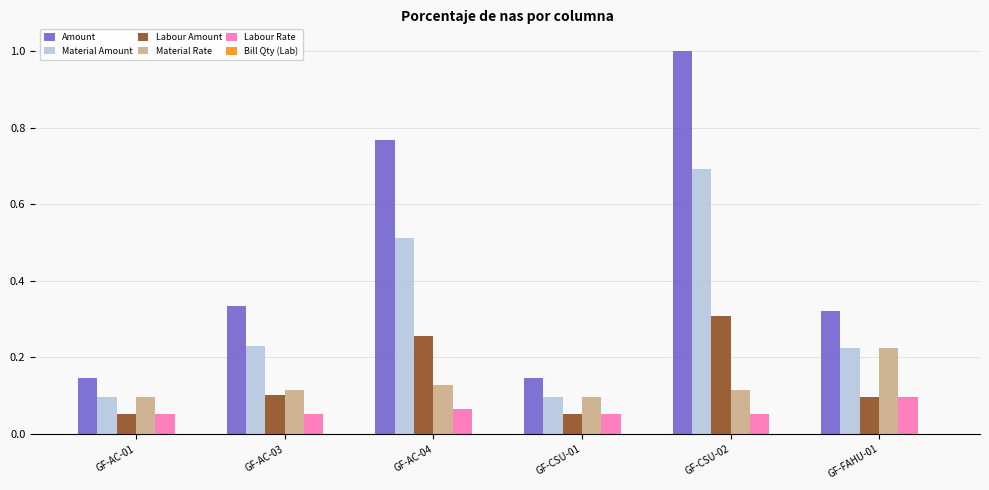

Which series has the largest total across all categories?

Amount